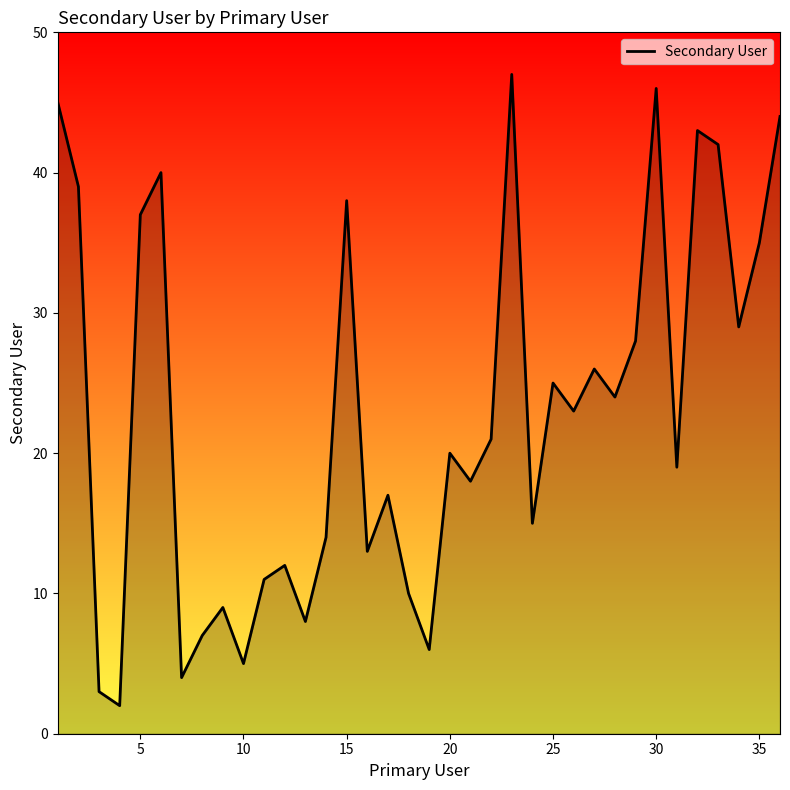

Does the chart display data point markers on the line(s)?

No